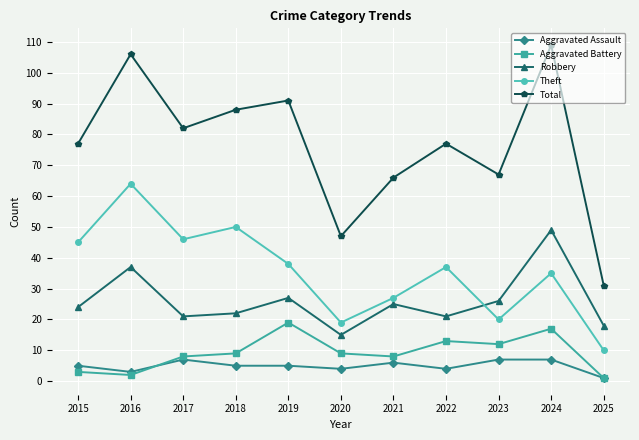

Count the number of categories in the chart.

11